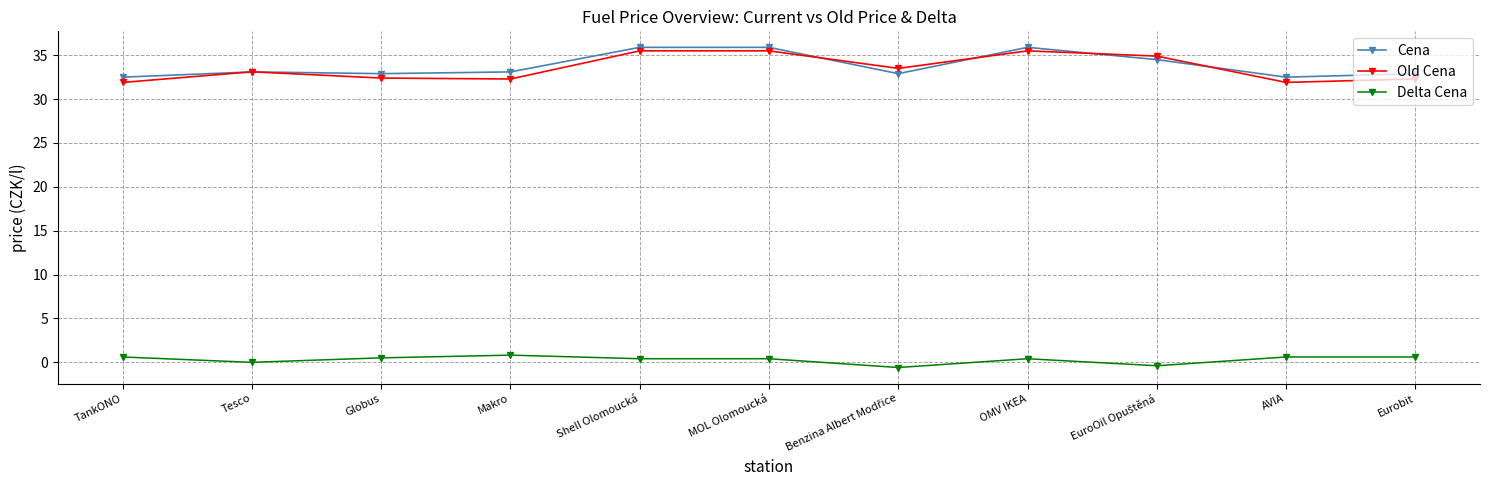

What is the label of the 11th point from the left?

Eurobit